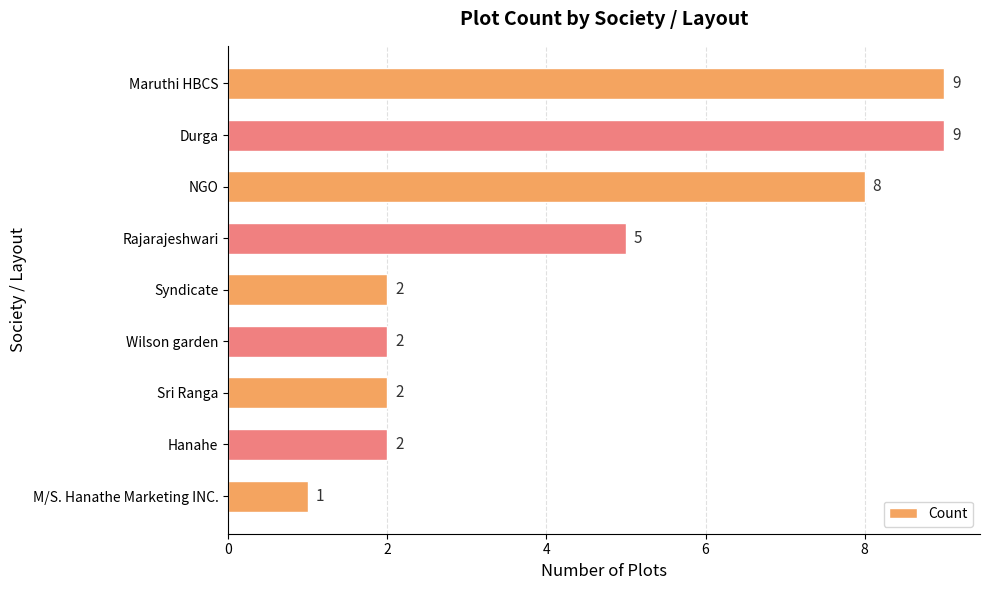

True or false: the data shows 5 at Rajarajeshwari.

True